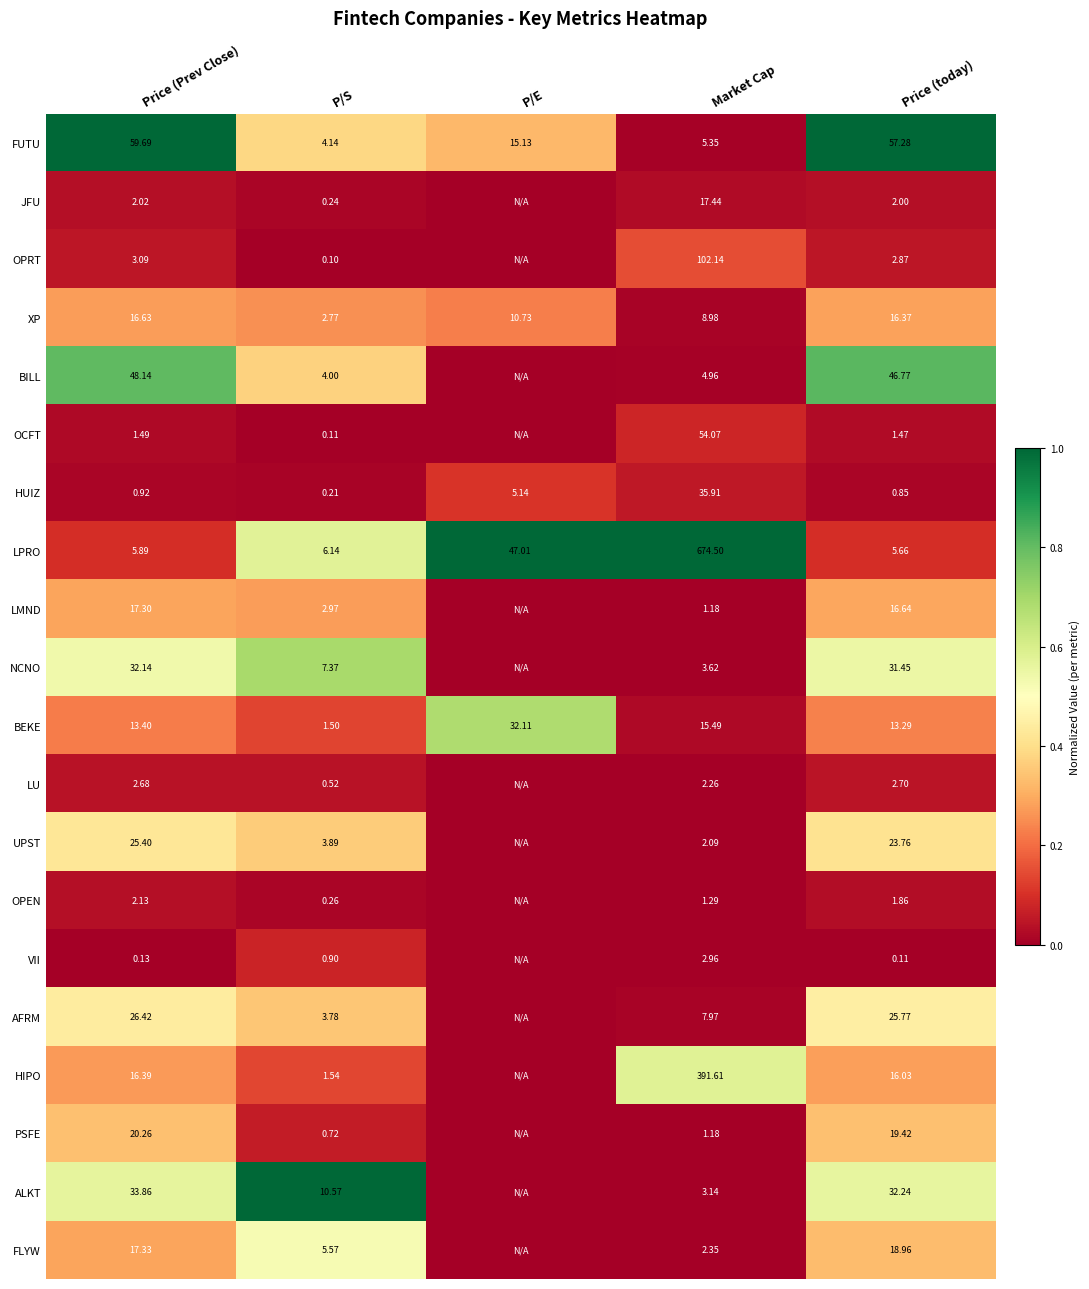

At which label does BEKE reach its peak?

P/E